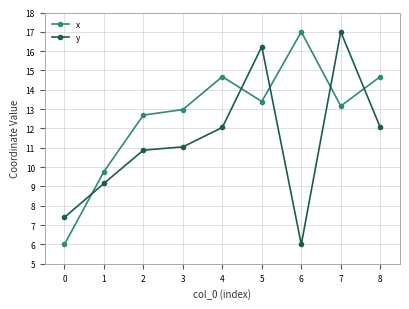

What is the smallest value displayed?

6.0